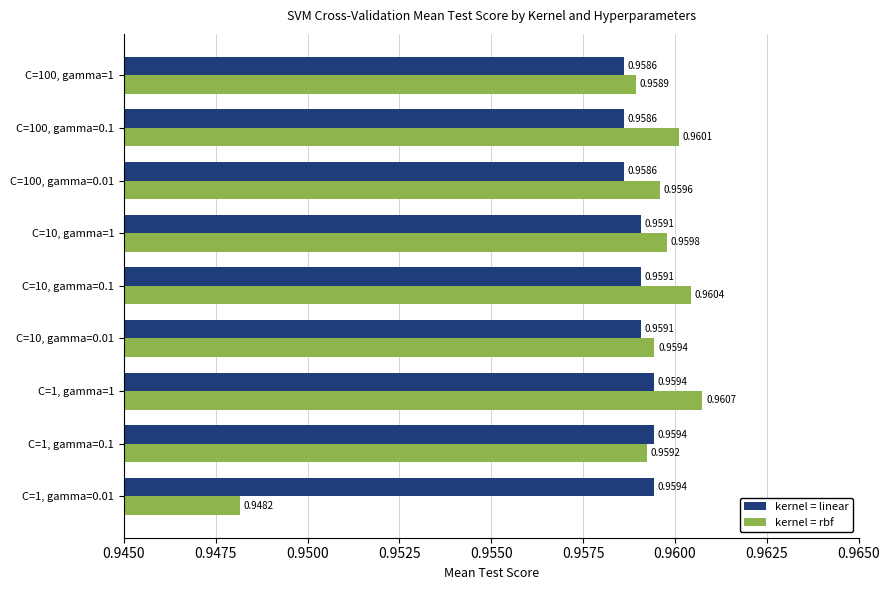

What is the total value across all series at C=1, gamma=0.1?

1.9